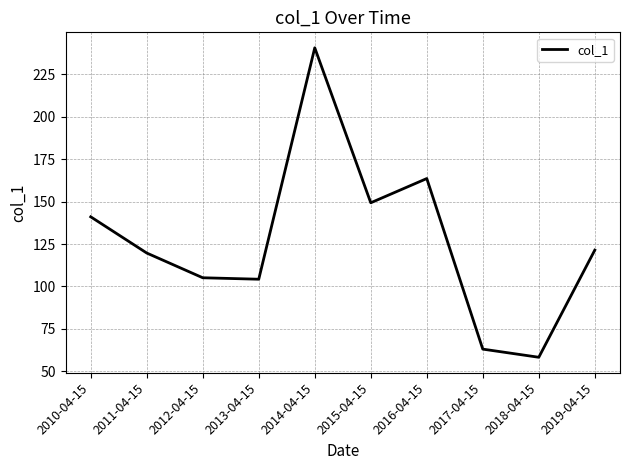

Reading left to right, what are all the values shown in this chart?

141.1	119.7	105.1	104.3	240.7	149.4	163.6	63.1	58.3	121.4